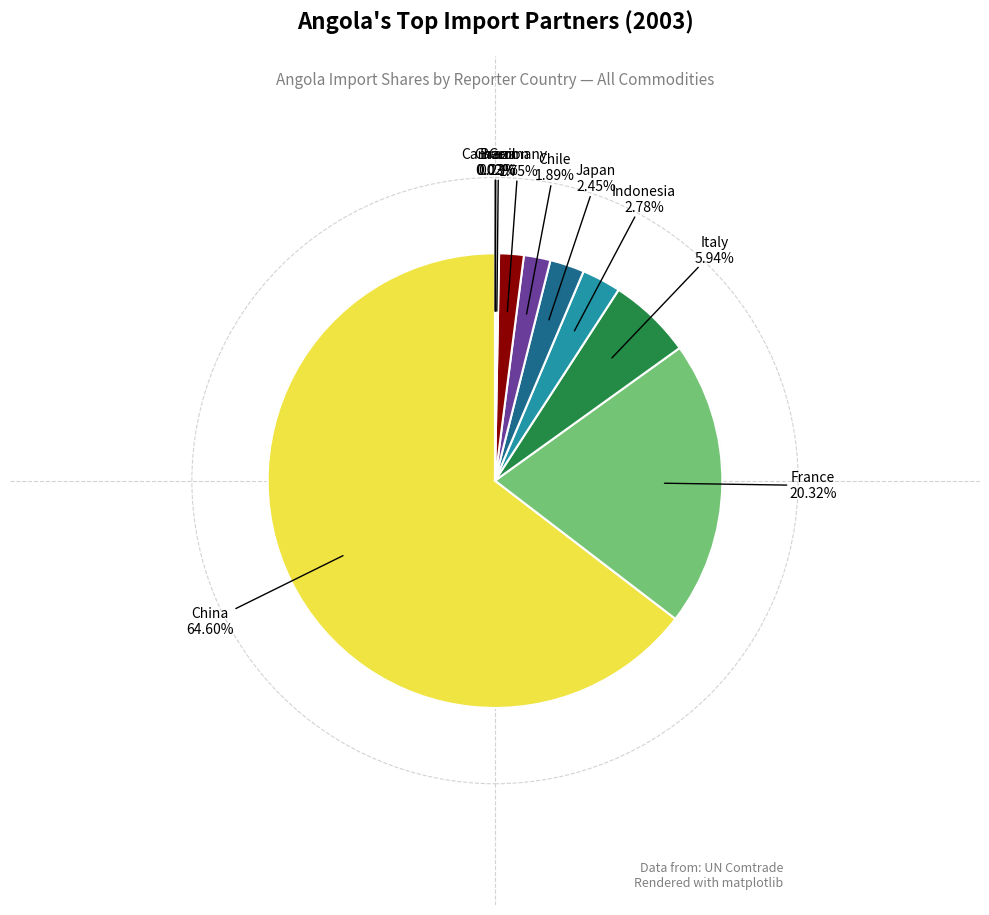

Is there a majority slice in this chart?

Yes